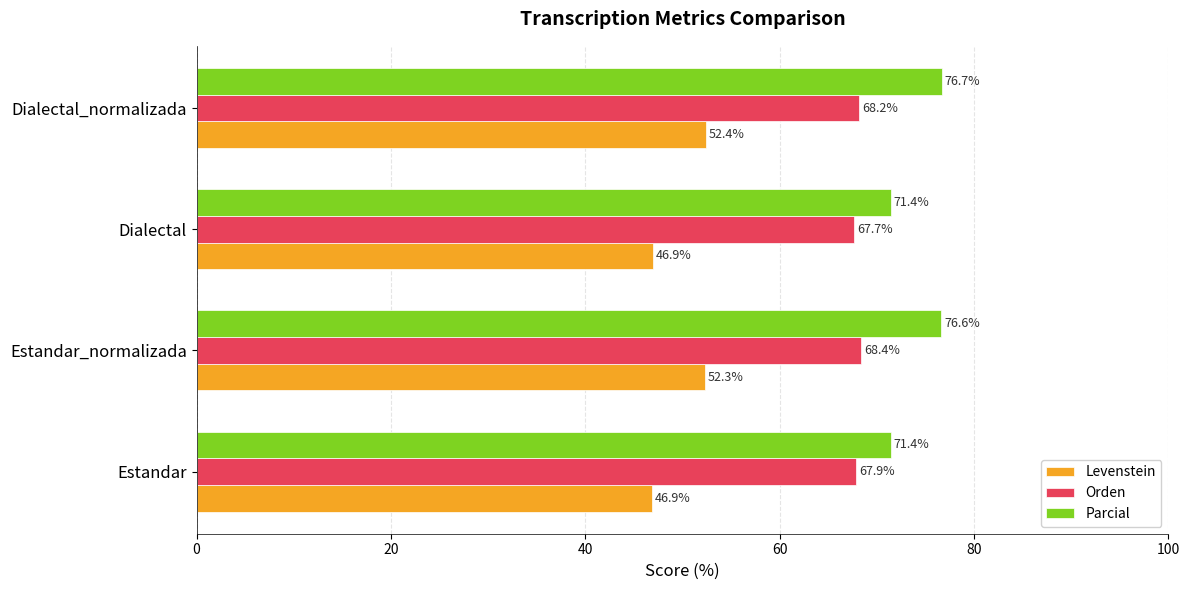

Which series has the largest range (max minus min)?

Levenstein